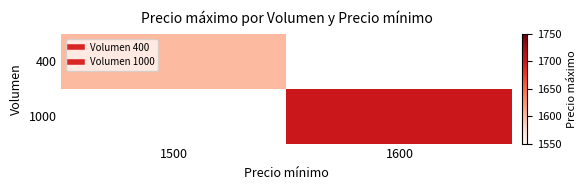

At how many categories does at least one series exceed 1616?

1